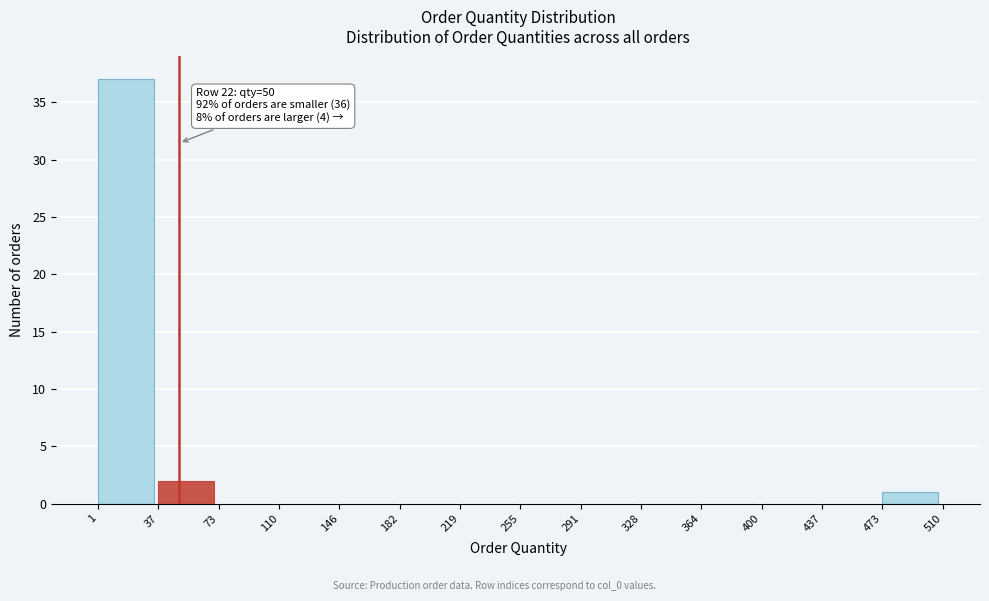

Which range on the x-axis has the tallest bar?

1 to 37